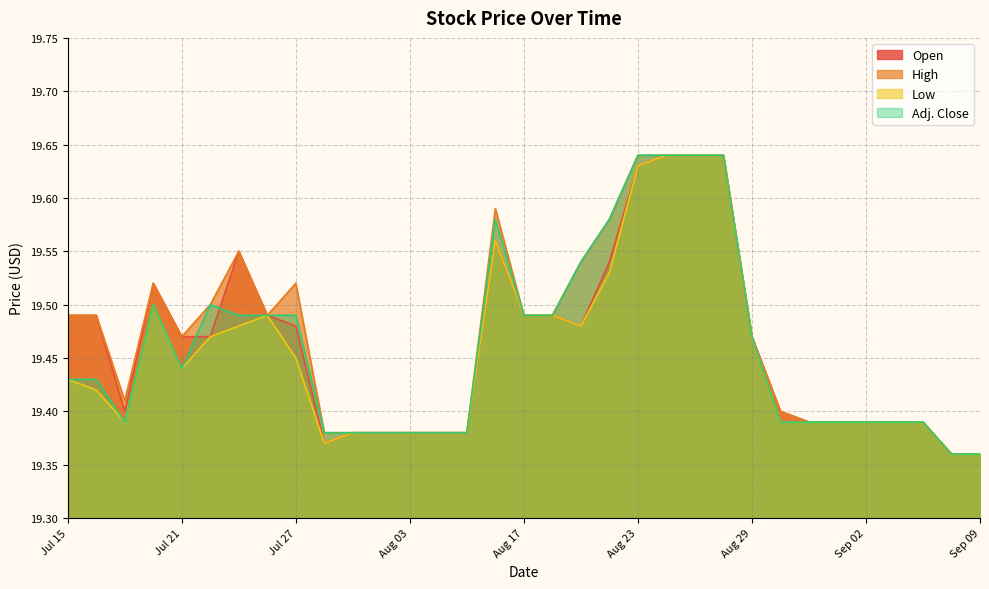

At Aug 25, list the series in order from largest to smallest.

Open, High, Low, Adj. Close